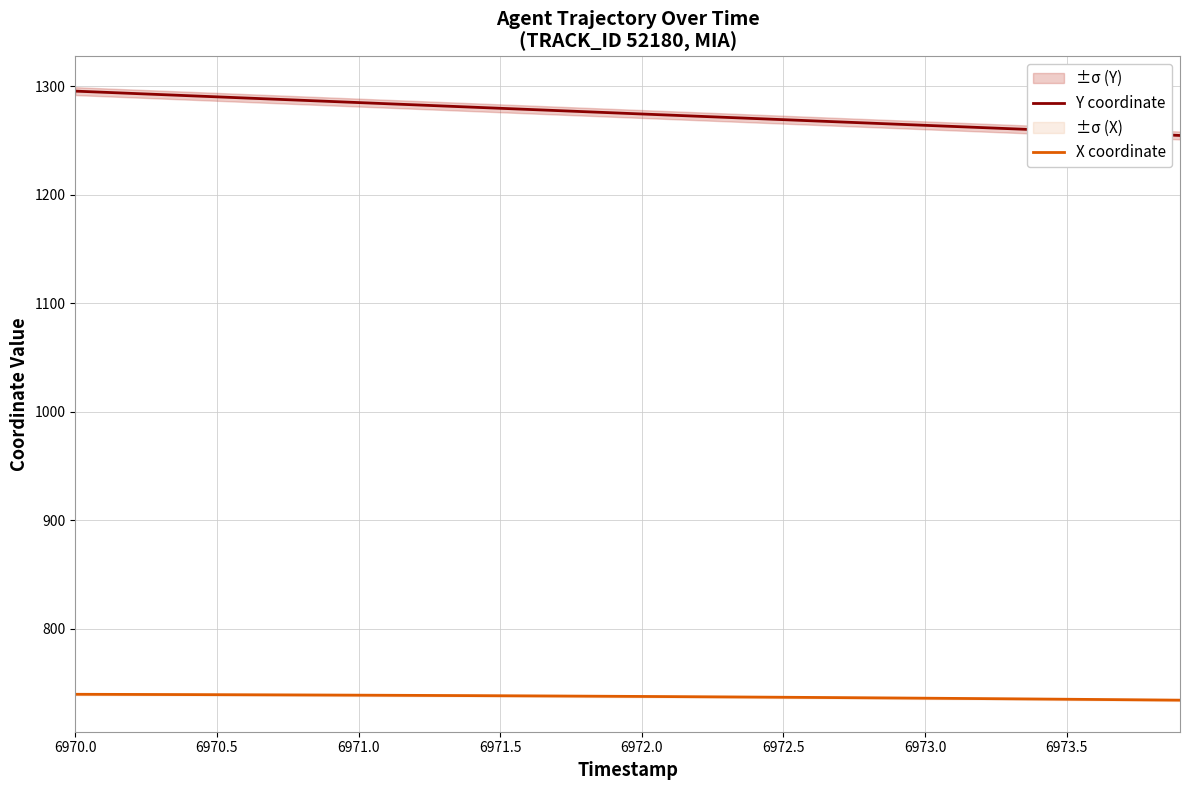

What is the highest value of the Y coordinate series?

1295.4